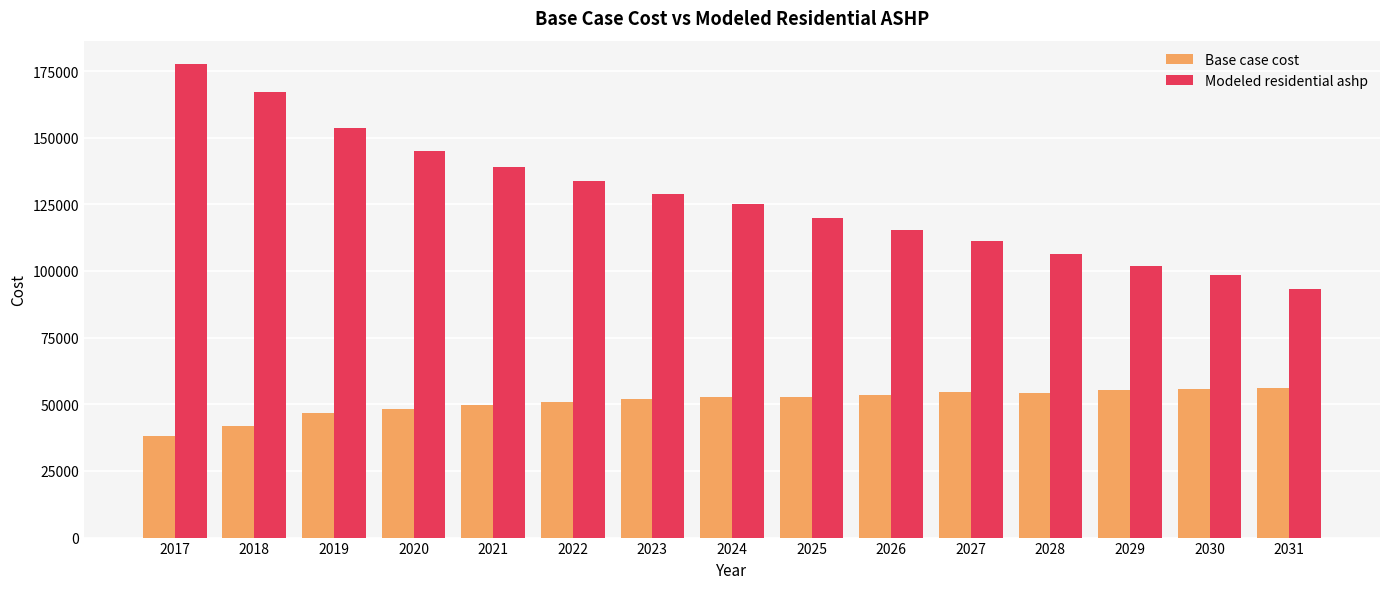

What is the smallest value displayed?

38286.7